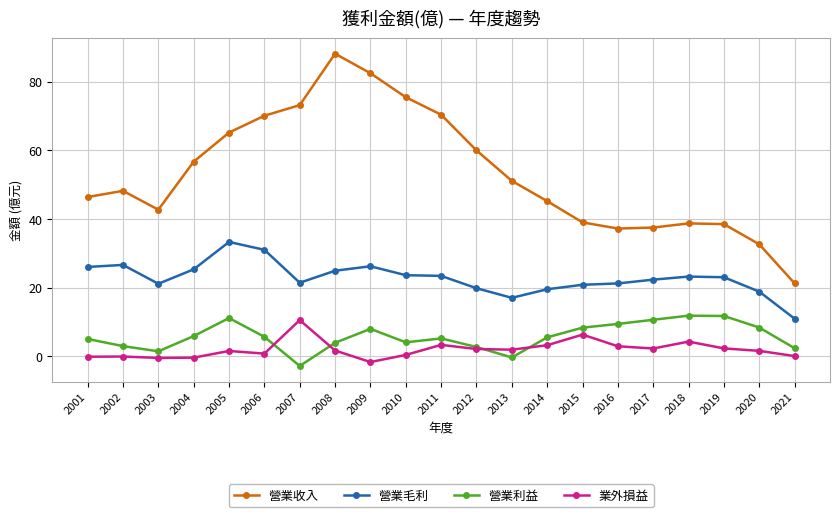

What is the total value across all series at 2019?

75.5